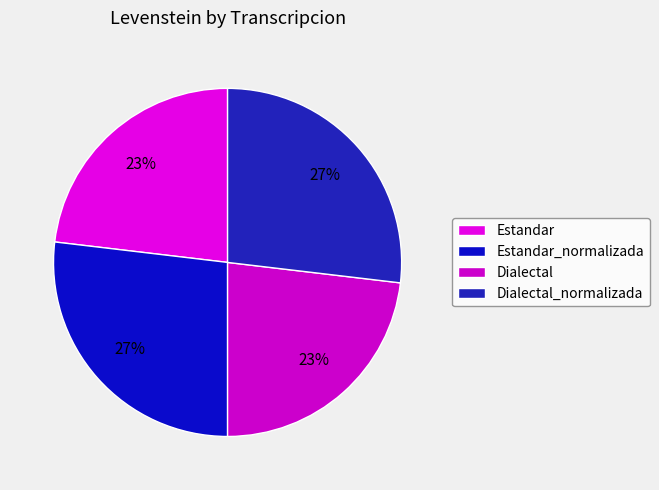

Is it true that Dialectal is 36% of the pie?

False